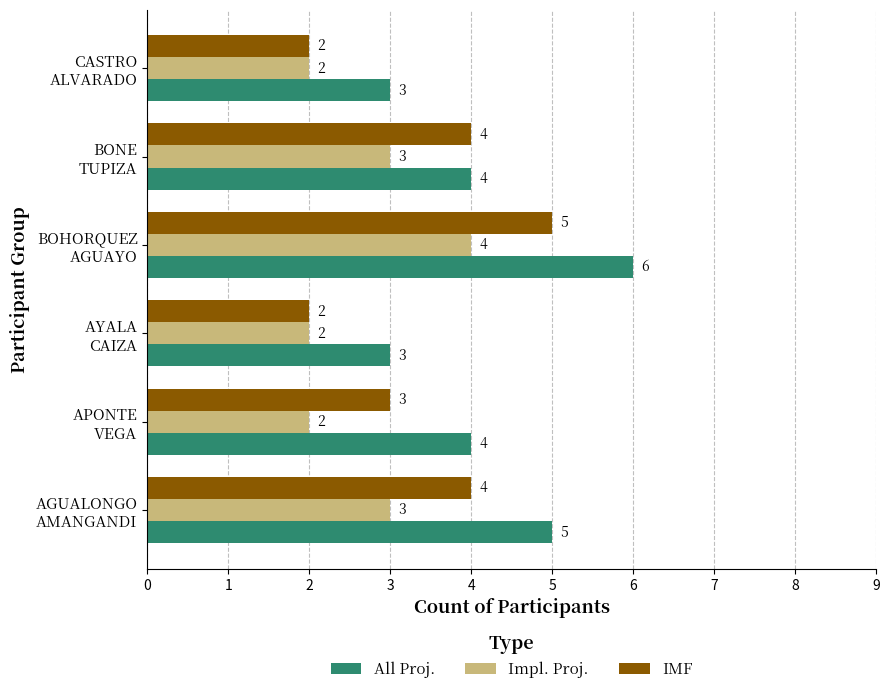

Which category has the highest value in the All Proj. series?

BOHORQUEZ
AGUAYO